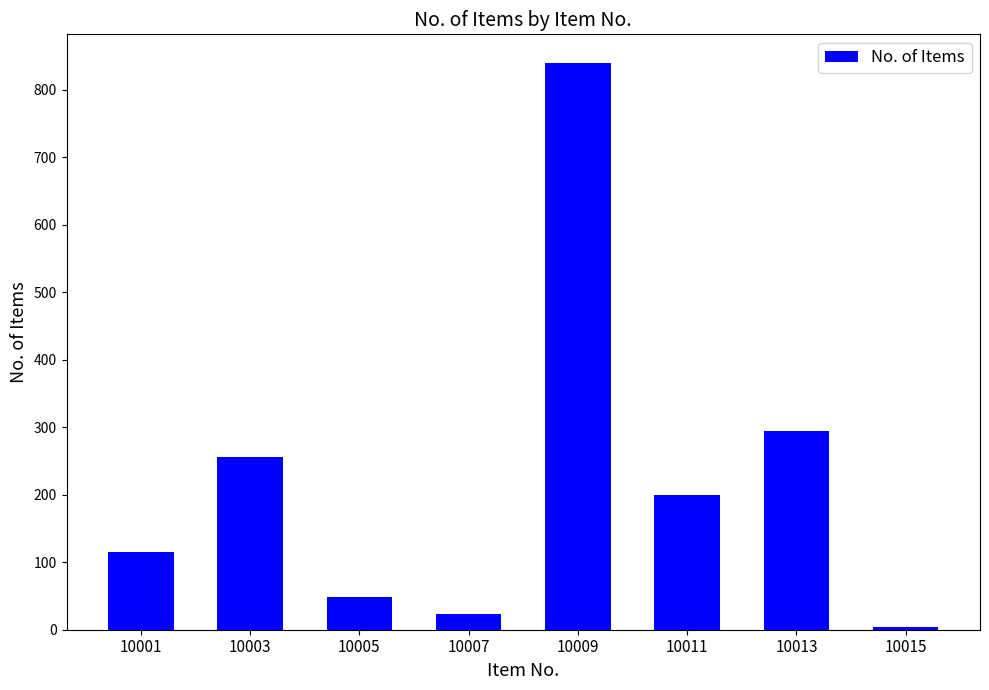

Rank the categories by value from lowest to highest.

10015, 10007, 10005, 10001, 10011, 10003, 10013, 10009